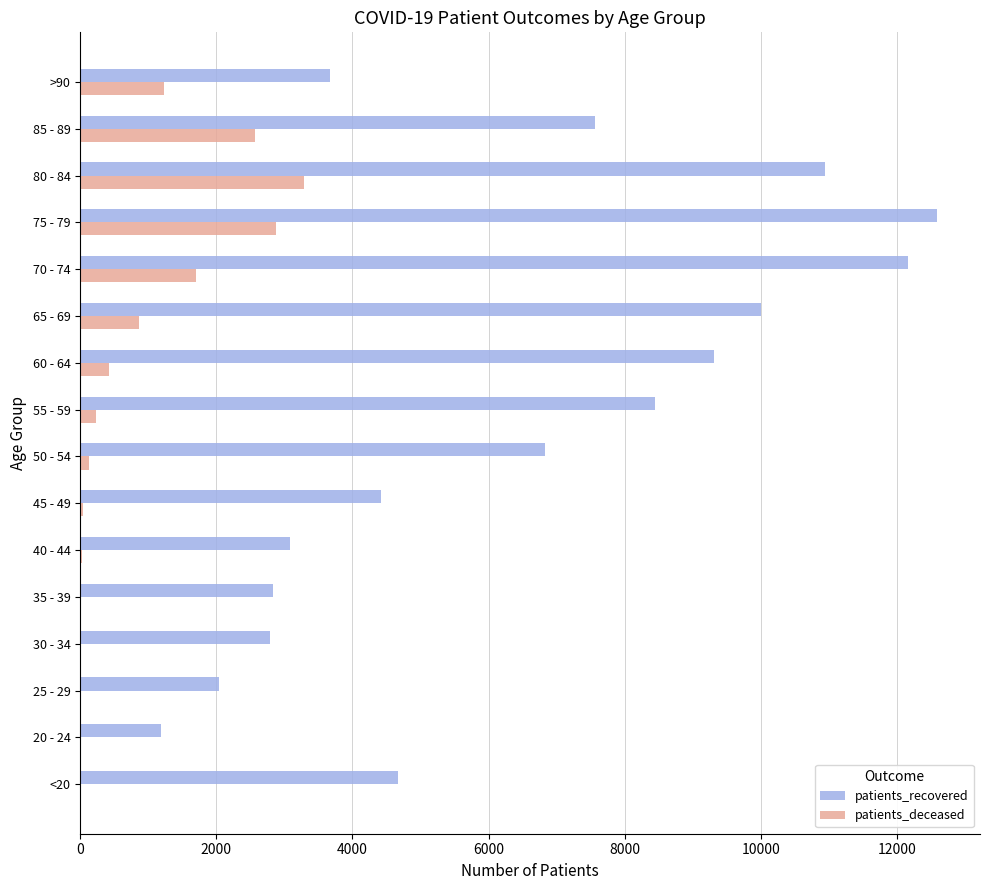

At which category does the chart reach its peak across all series?

75 - 79